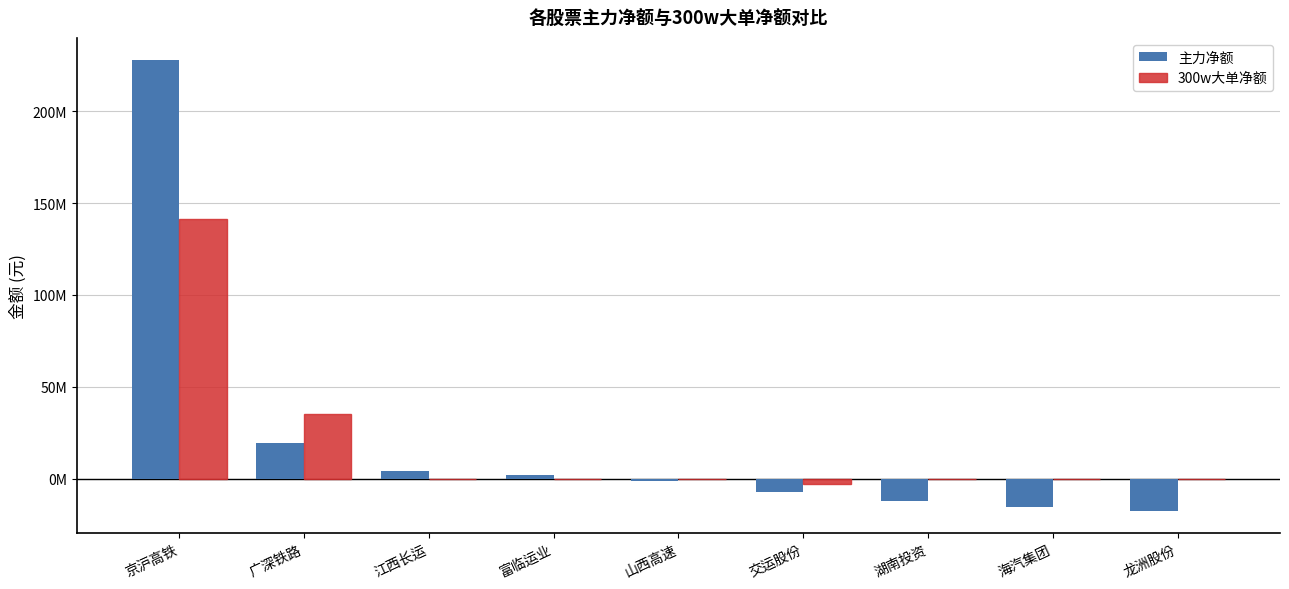

What are all the series names shown in the legend?

主力净额, 300w大单净额